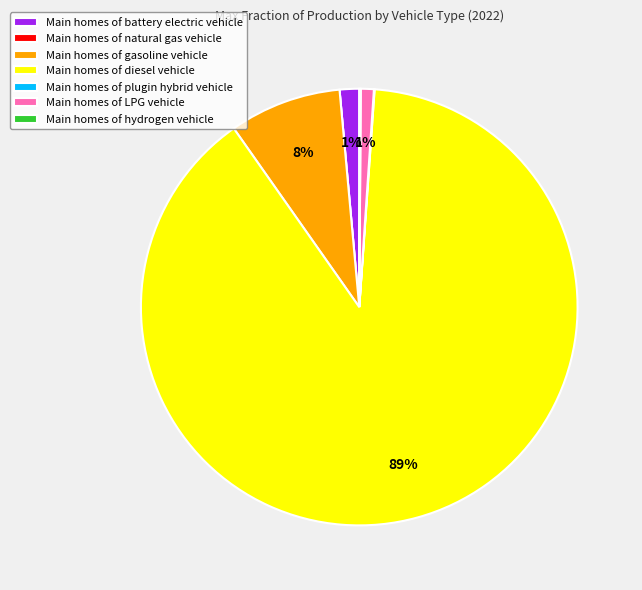

Do Main homes of battery electric vehicle and Main homes of diesel vehicle together represent more than half of the pie?

Yes